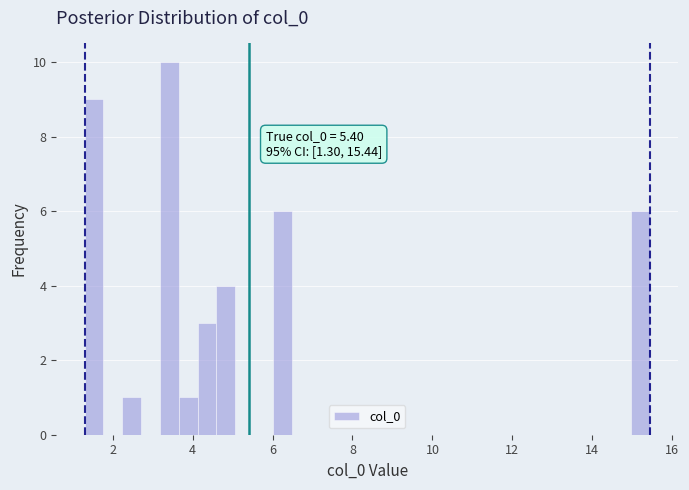

Read against the x-axis, roughly where is the centre of the tallest bar?

3.4